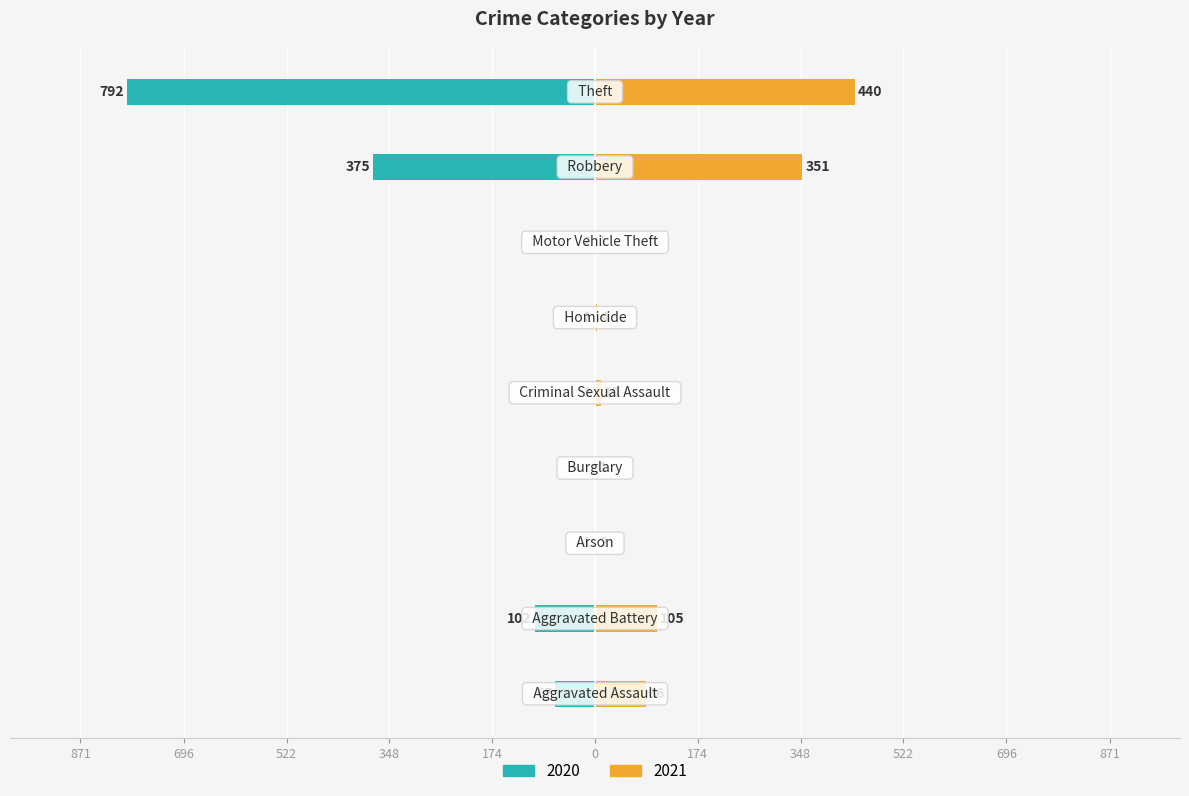

Reading right to left, extract all data points from this chart.

2020: -792	-375	-2	-2	-2	0	-1	-102	-67
2021: 440	351	1	4	10	1	2	105	86